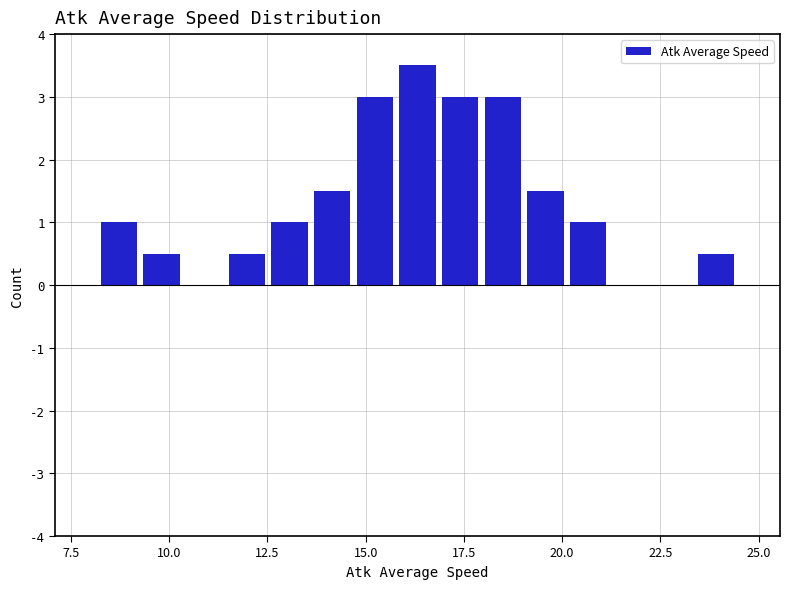

Around what value on the x-axis is the tallest bar? Give the approximate position of its centre, as read against the axis.

16.5